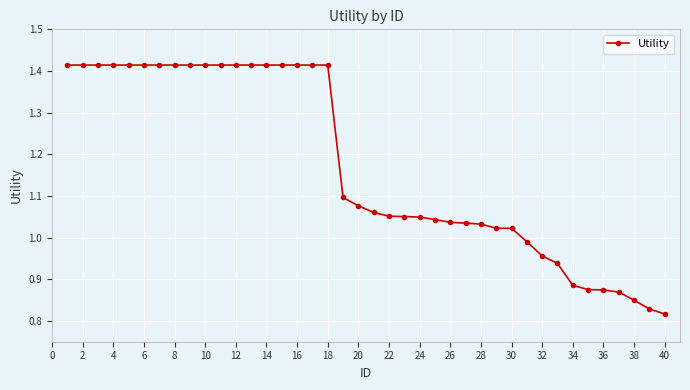

What is the difference between the maximum and second lowest values?

0.6